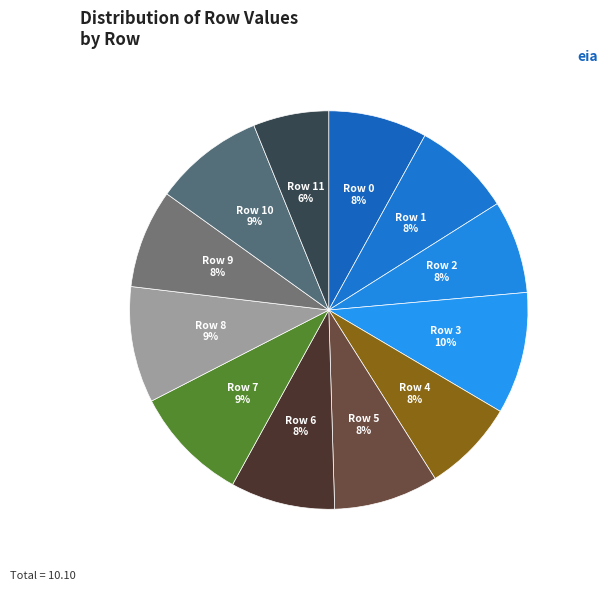

The Row 2 slice represents 8% of the pie. True or false?

True